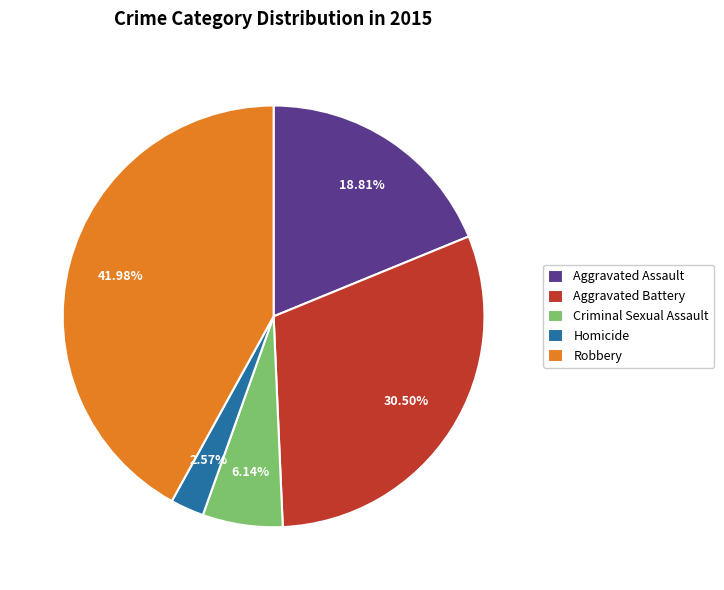

To the nearest percent, what is the average slice percentage?

20%